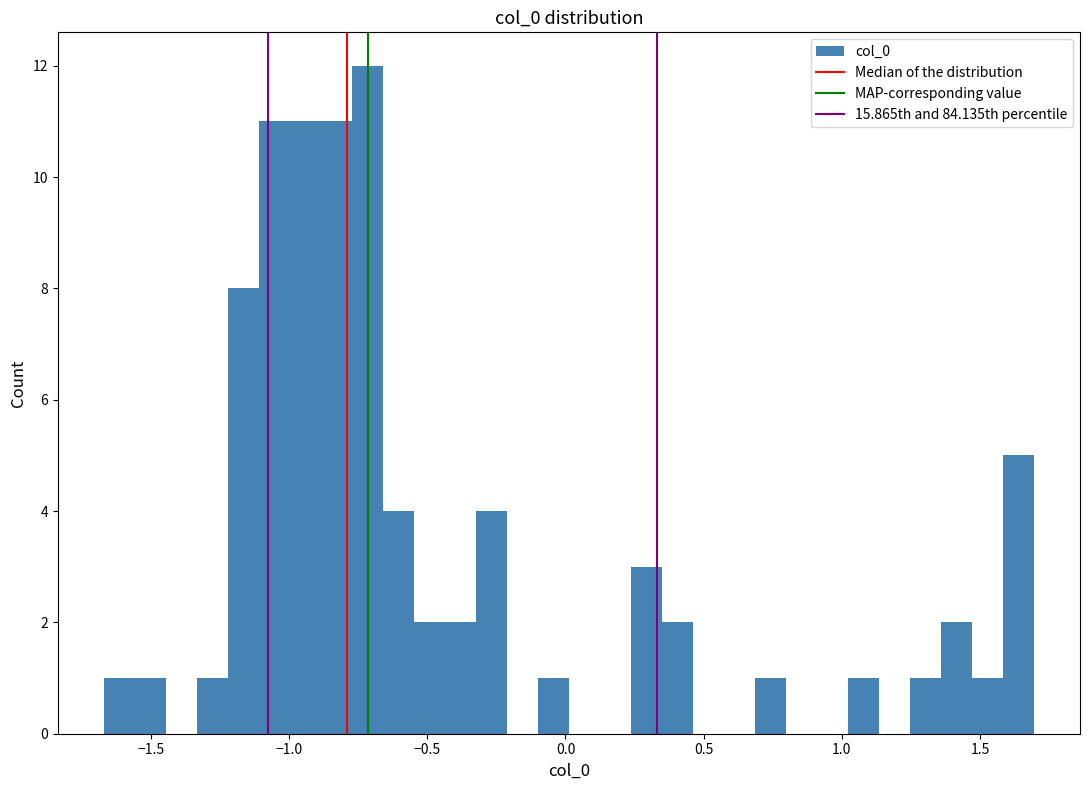

Read against the x-axis, roughly where is the centre of the tallest bar?

-0.70